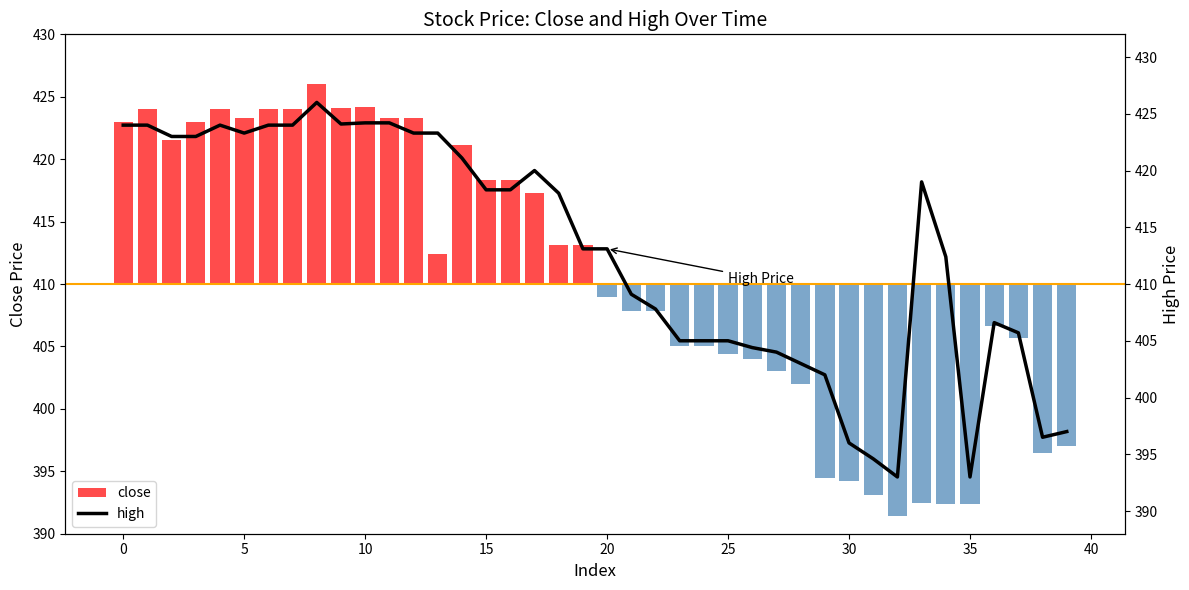

Which label corresponds to the smallest value in the chart?

32